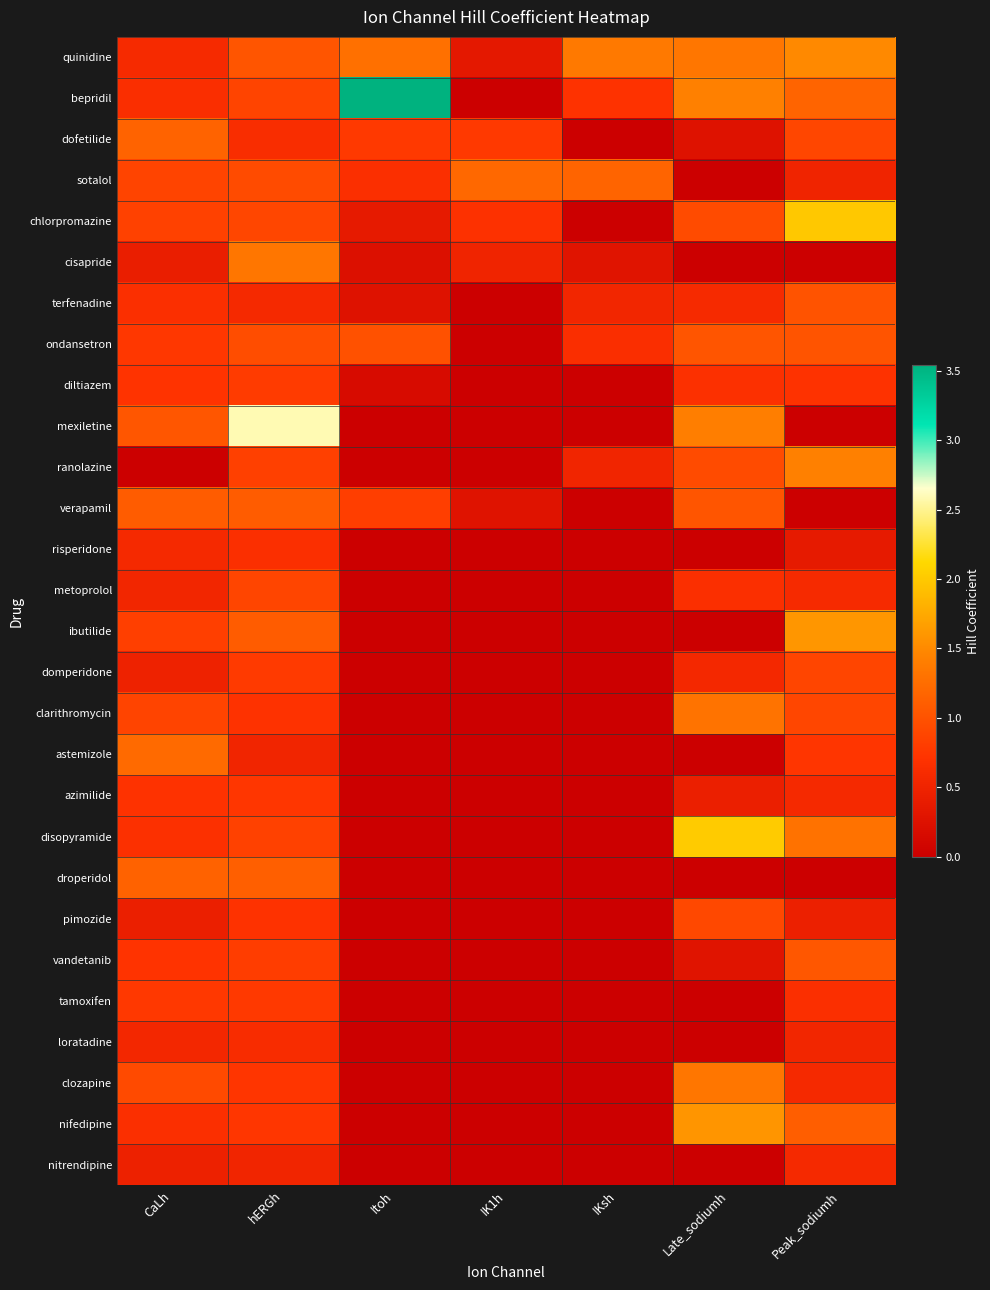

What is the maximum value shown in the chart?

3.5